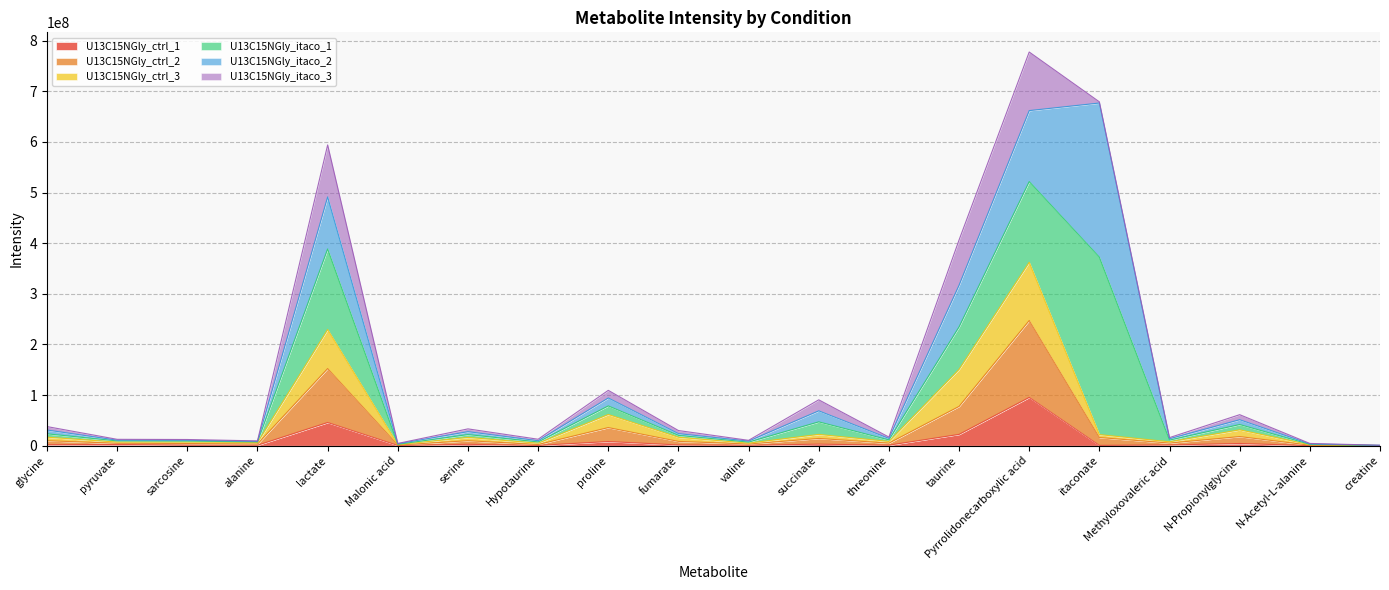

At which label does U13C15NGly_ctrl_1 reach its peak?

Pyrrolidonecarboxylic acid